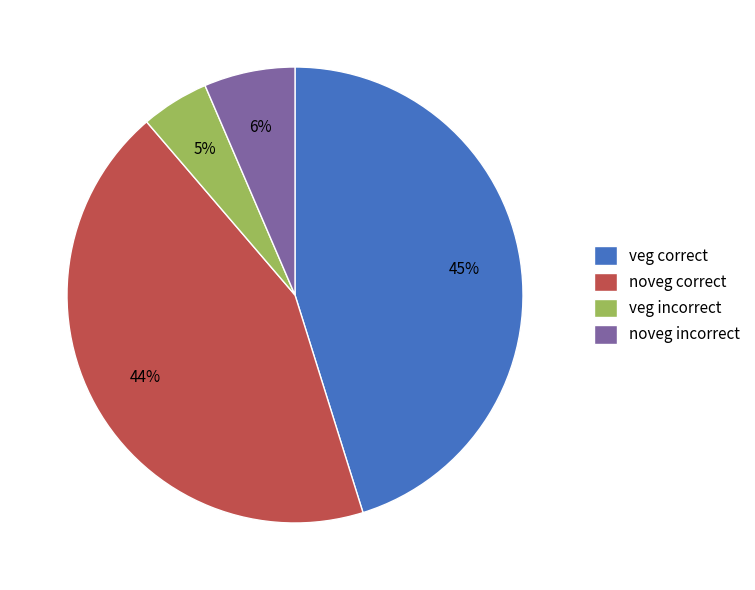

Is the sum of noveg incorrect and veg correct greater than half?

Yes